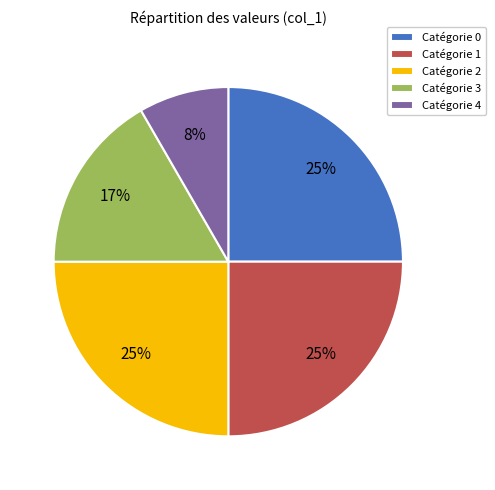

Is there a majority slice in this chart?

No